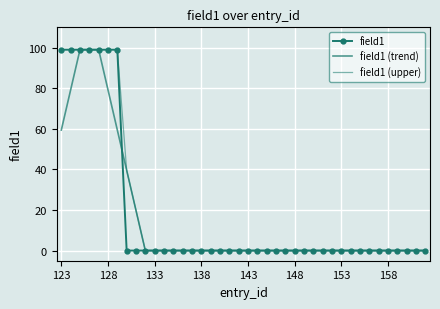

What is the difference between the maximum and minimum values in the field1 (upper) series?

99.0